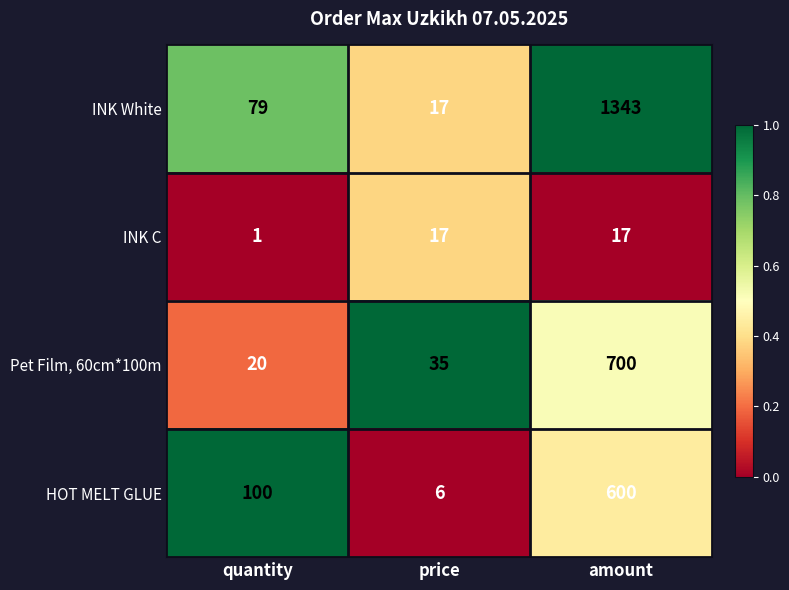

At which category is the sum across all series the highest?

amount